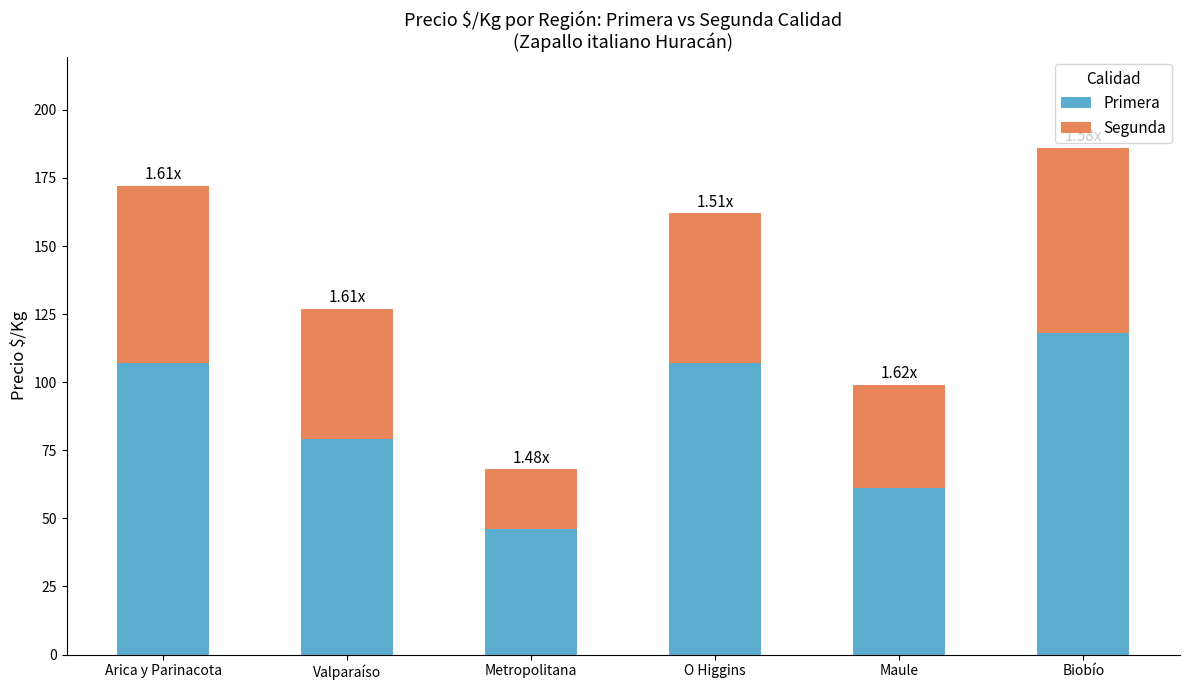

What is the total value across all series at Biobío?

186